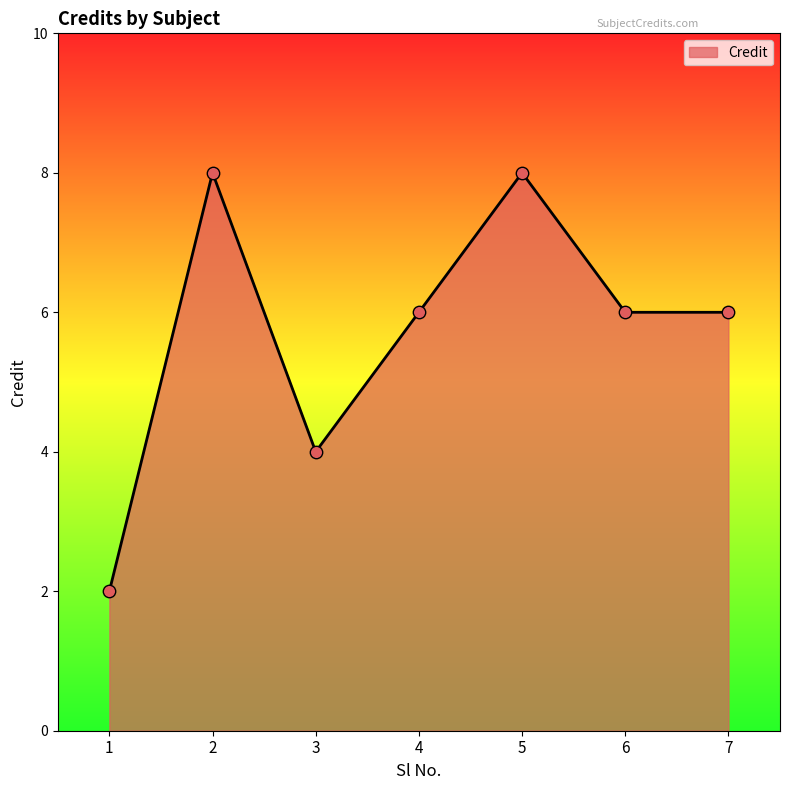

Which has a higher value, 4 or 5?

5